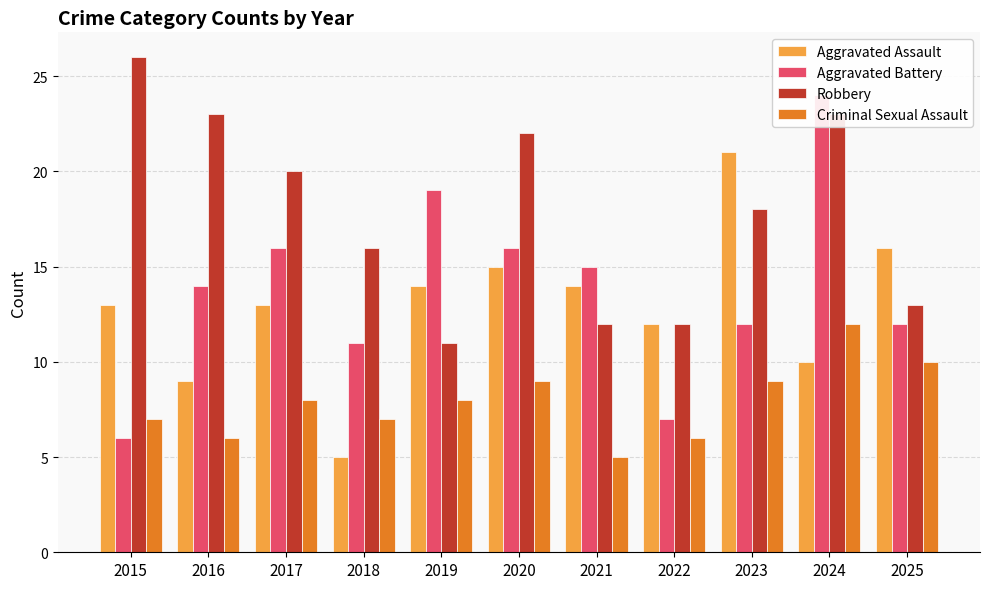

Does the chart contain stacked bars?

No